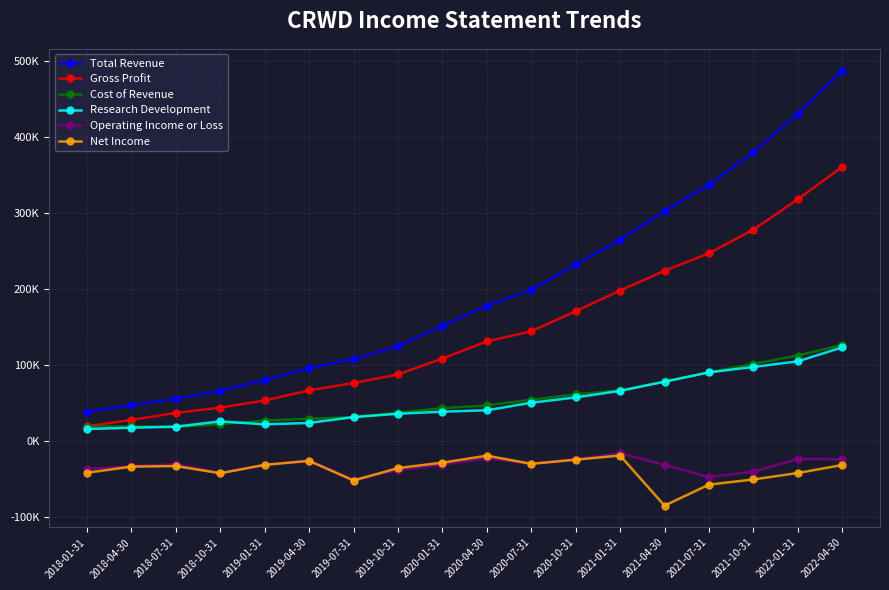

Rank the series by their maximum value, from lowest to highest.

Net Income, Operating Income or Loss, Research Development, Cost of Revenue, Gross Profit, Total Revenue